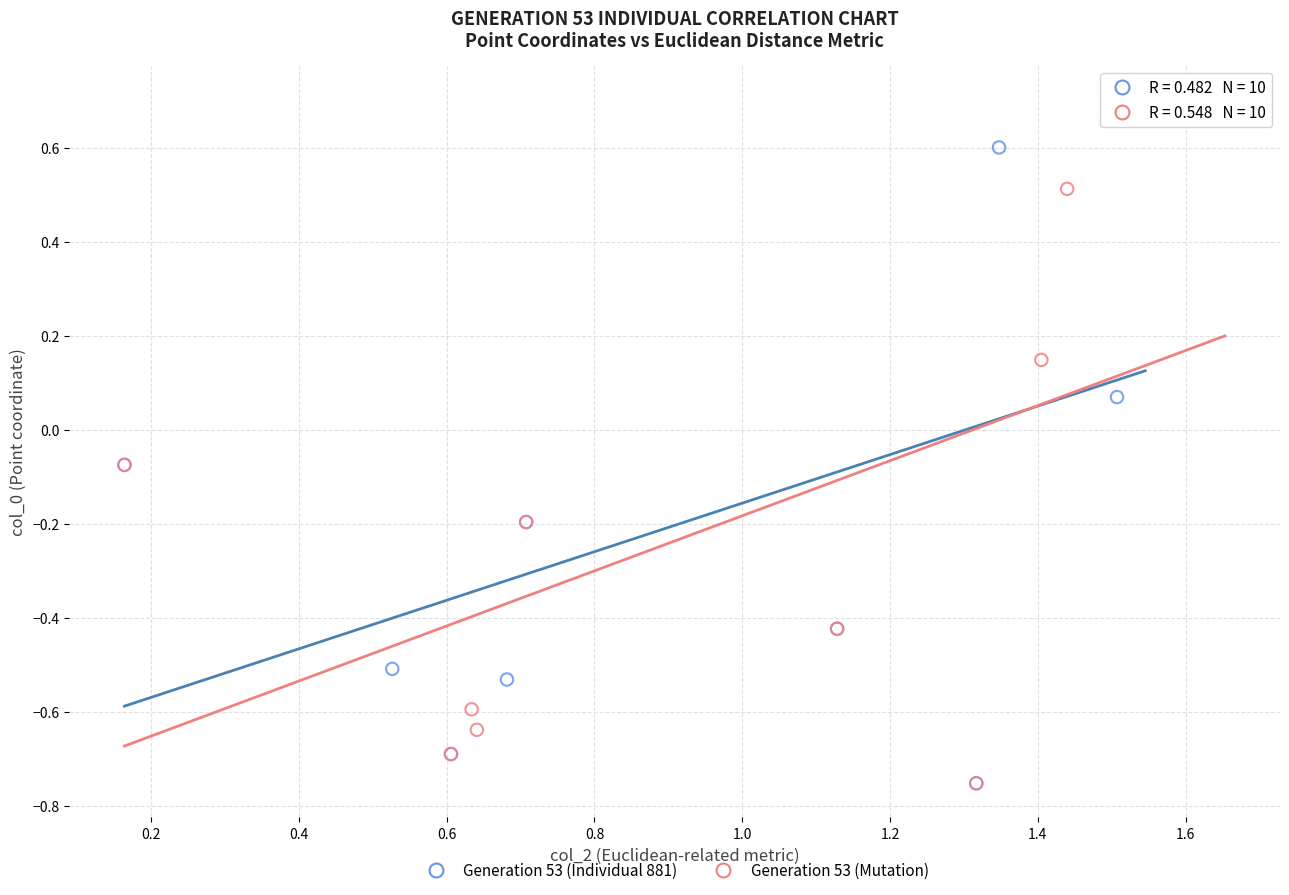

Which series has the widest spread of Y values?

Generation 53 (Individual 881)